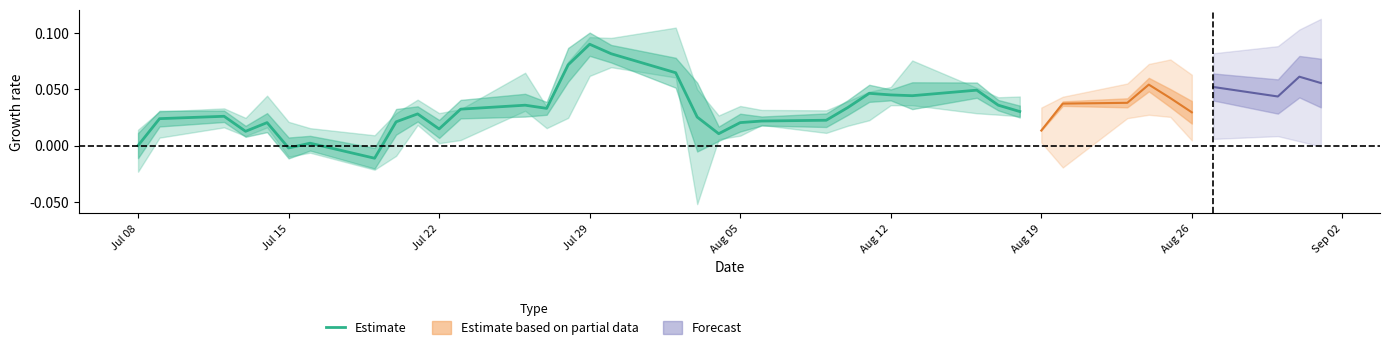

What is the difference between the maximum and minimum values?

0.1